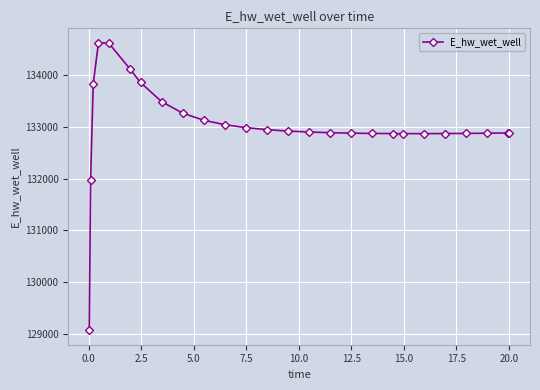

What is the value of the 24th point from the left?

132880.1